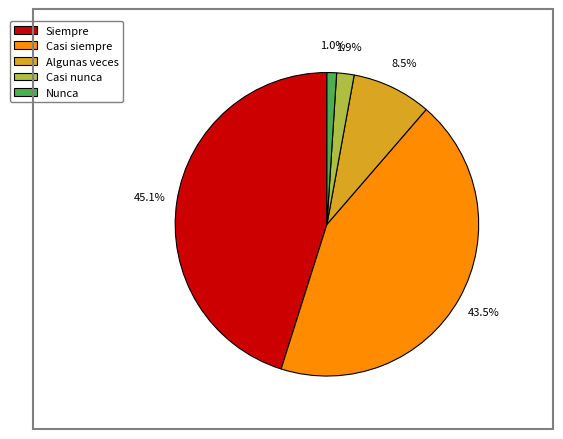

Is there a majority slice in this chart?

No